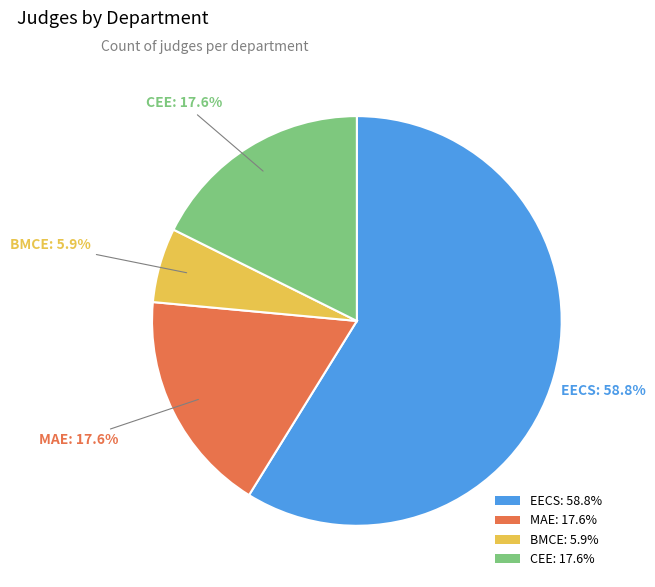

To the nearest percent, what portion does MAE represent?

18%